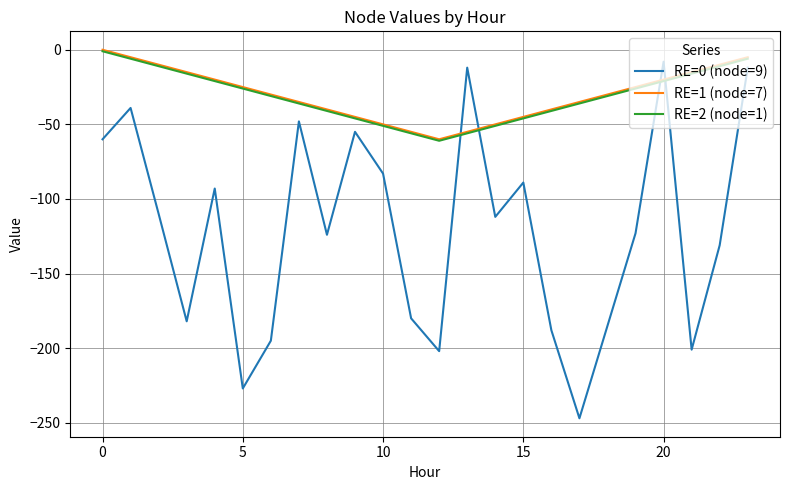

What is the smallest value displayed?

-247